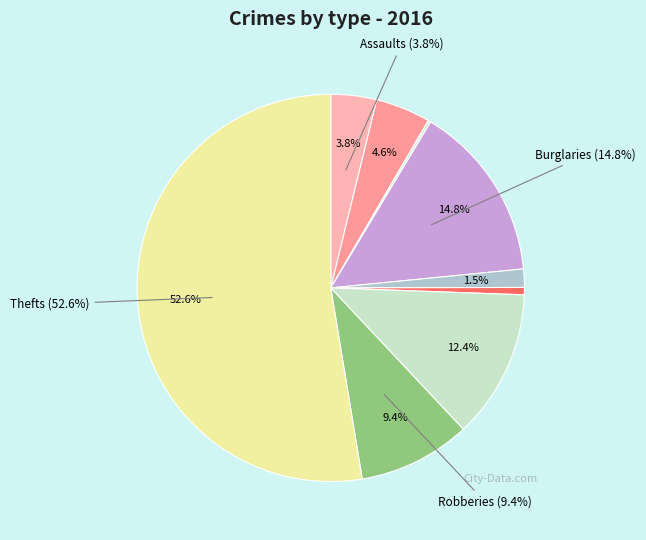

What percentage do Burglary and Robbery together represent?

24.2%